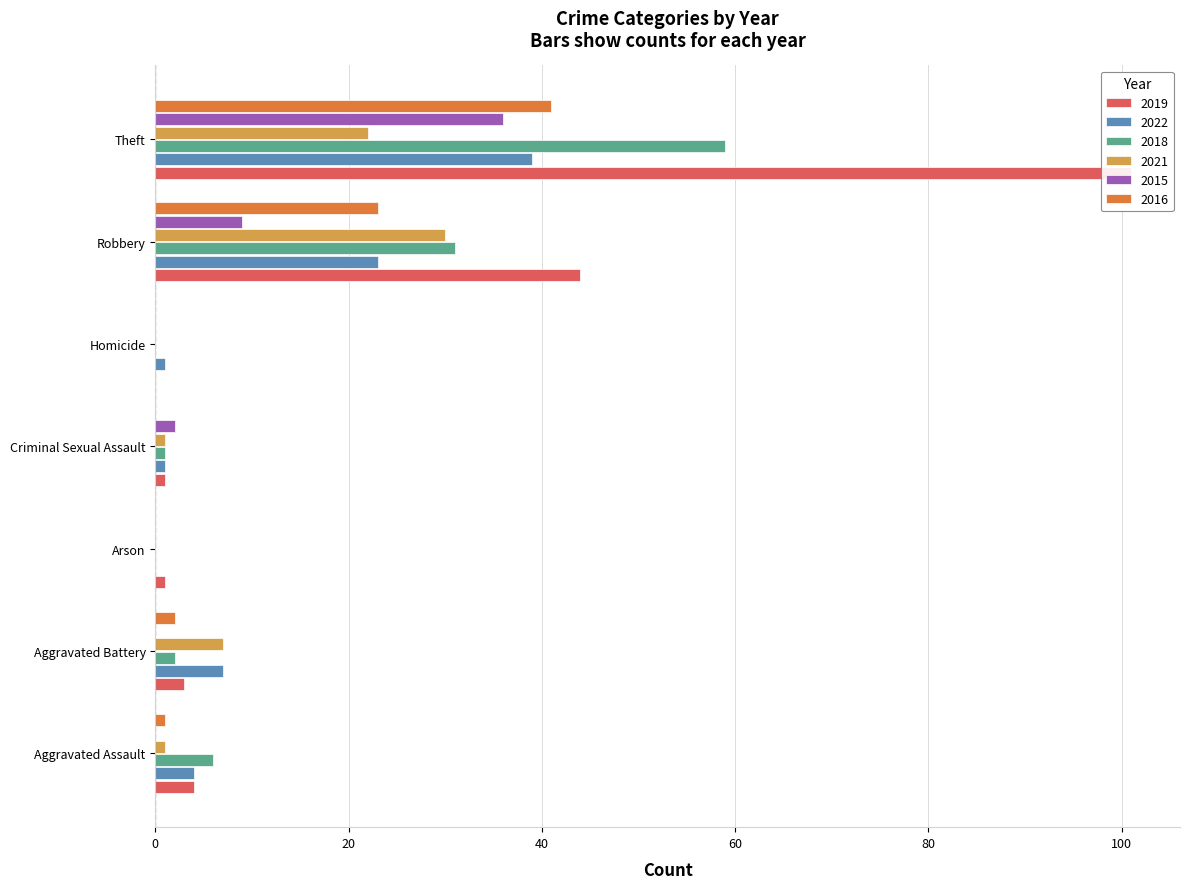

Which series has the widest spread of values?

2019